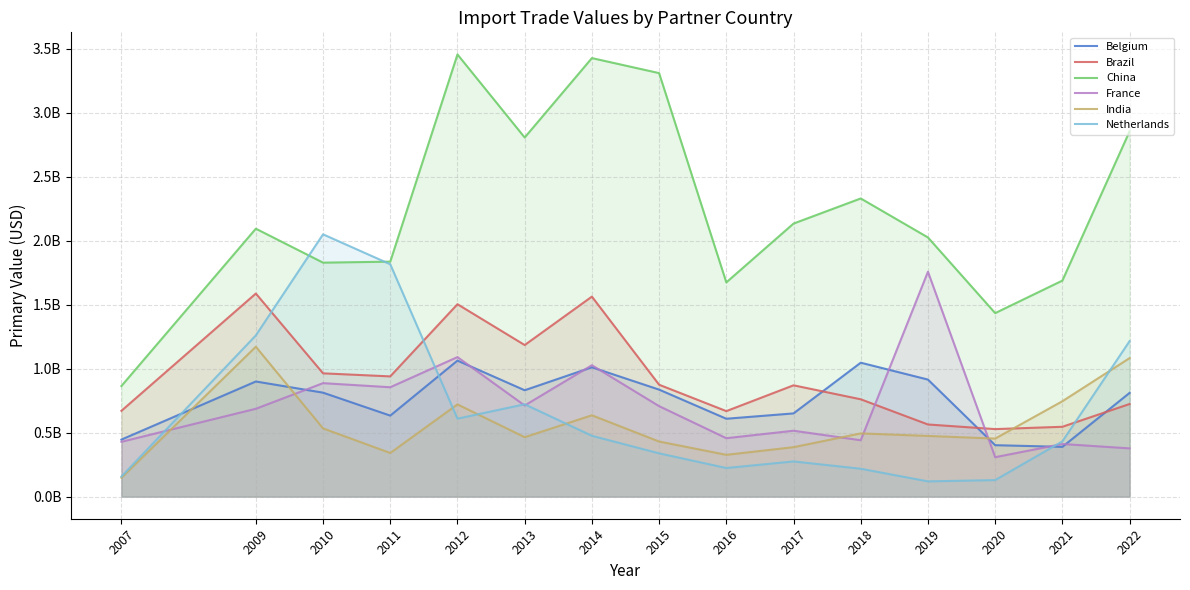

True or false: India has more than 1 points higher than both neighbors.

True